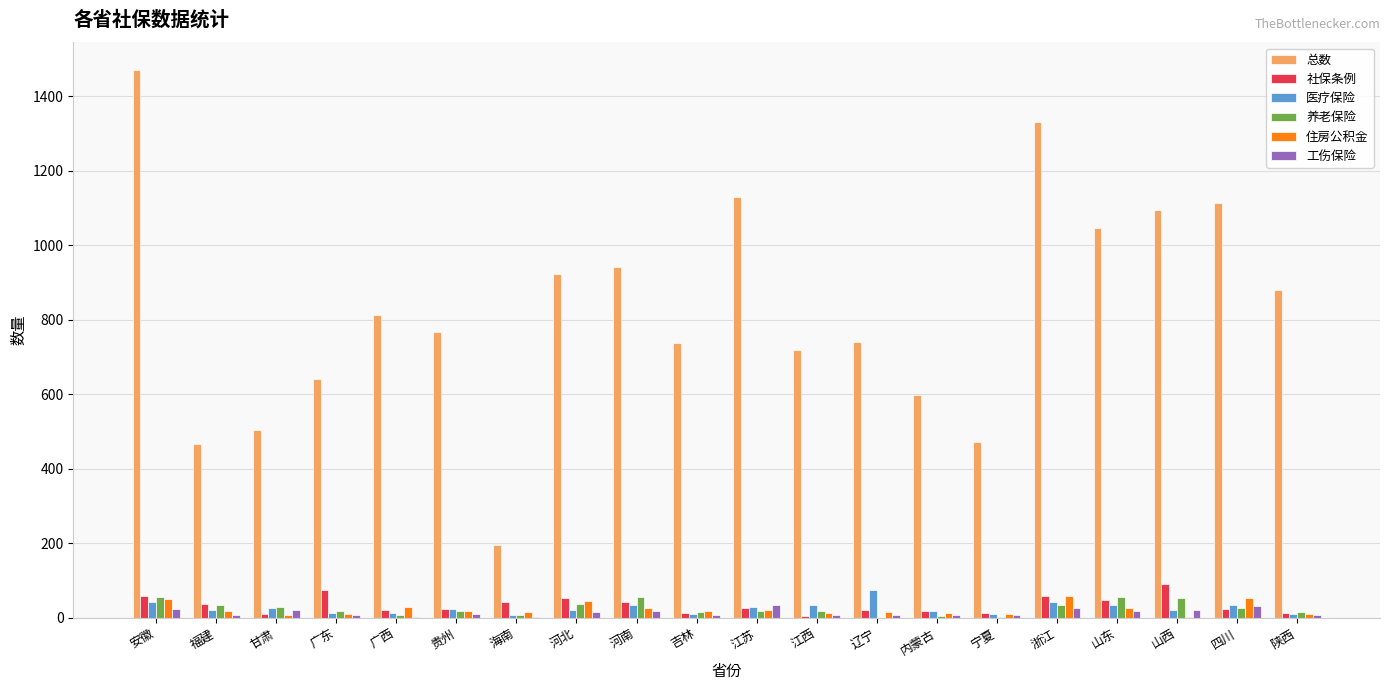

What is the greatest value displayed?

1472